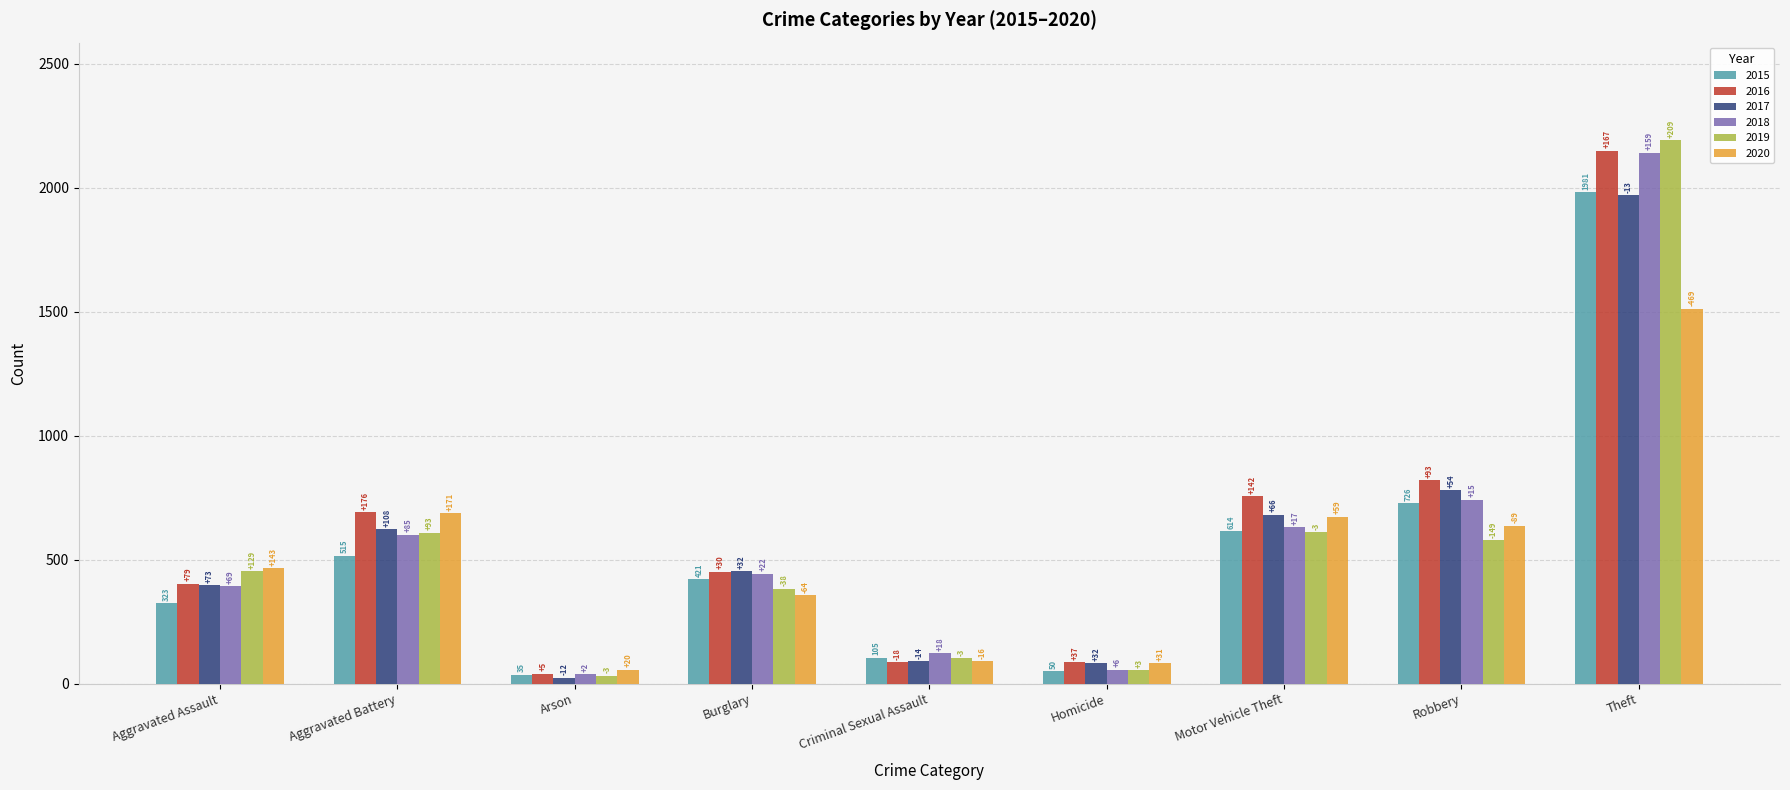

List the series in order of their peak value, highest first.

2019, 2016, 2018, 2015, 2017, 2020